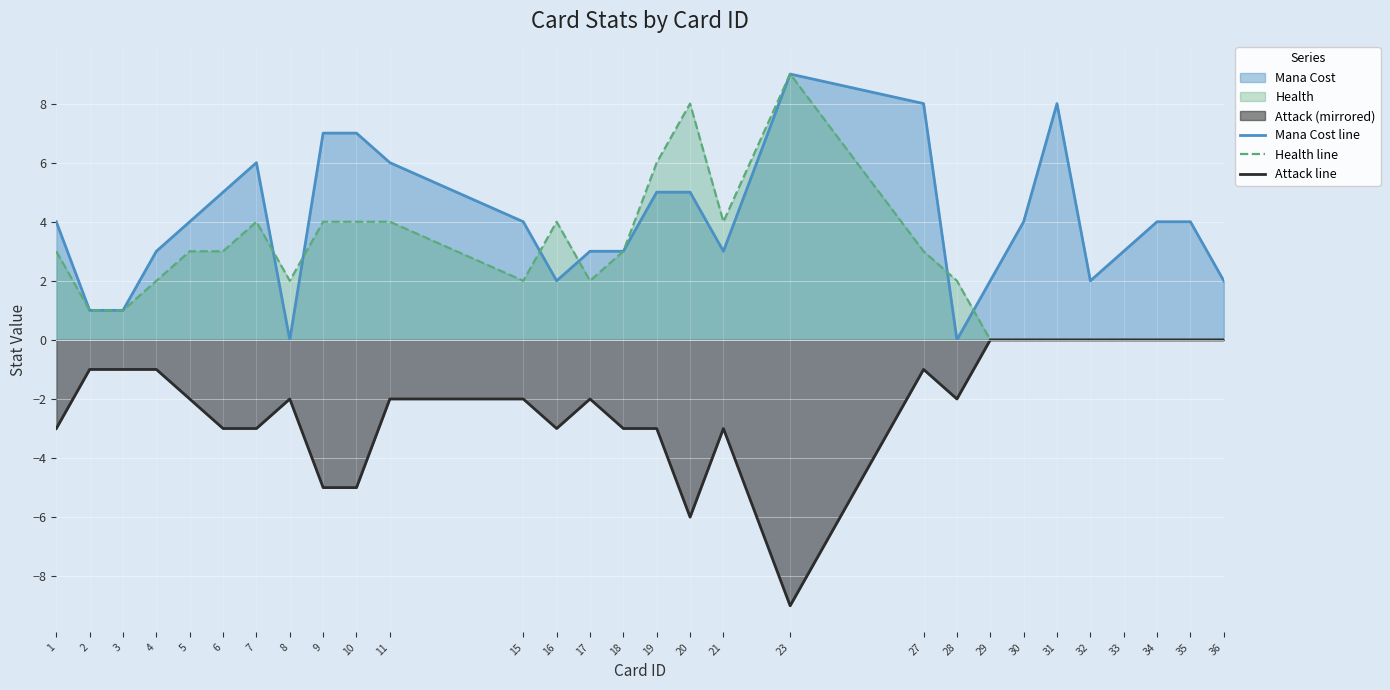

True or false: Attack line and Mana Cost line cross at least once.

False